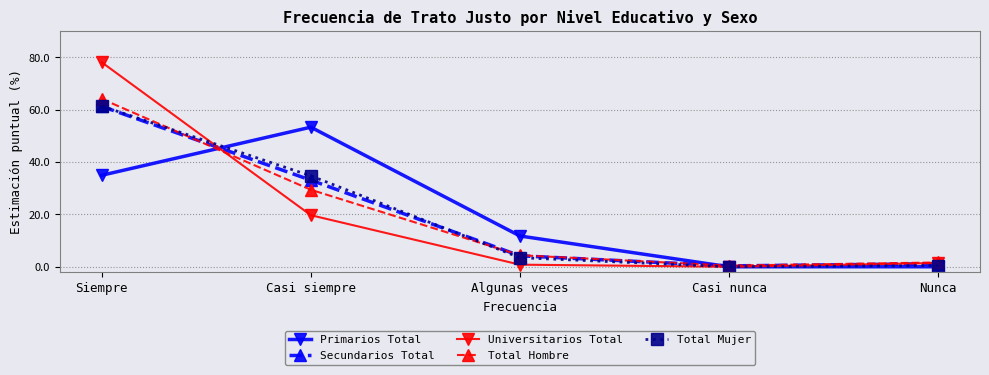

How many series are shown in this chart?

5